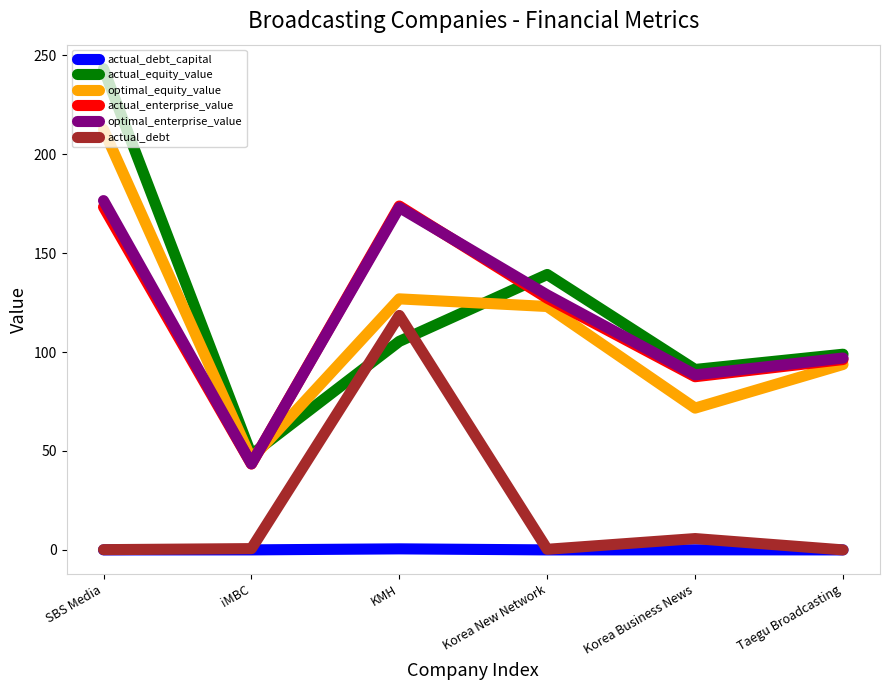

Which series has the widest spread of values?

actual_equity_value